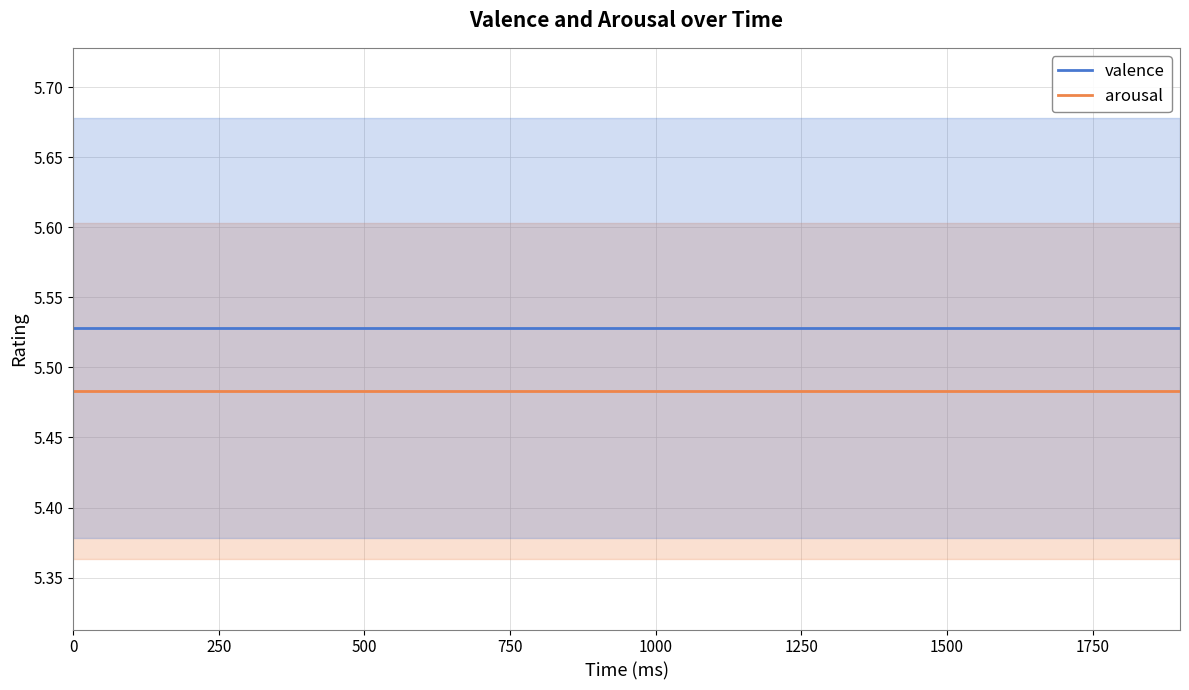

Which series has the largest range (max minus min)?

valence